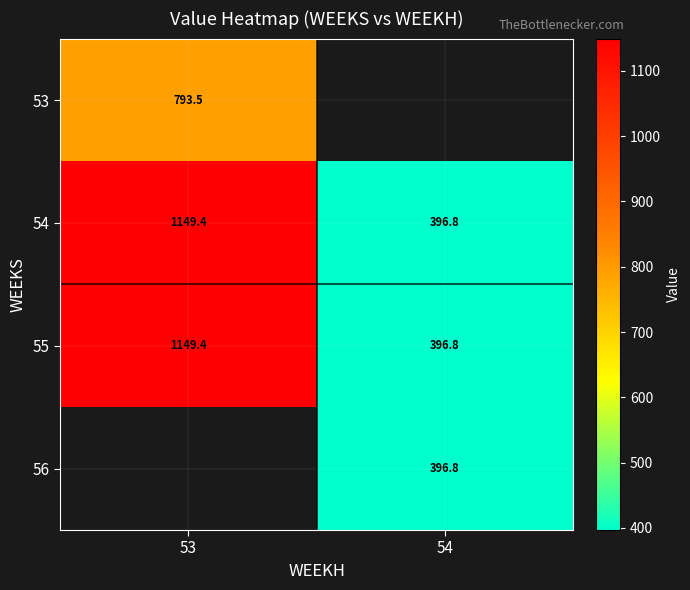

At how many categories does at least one series exceed 725?

1